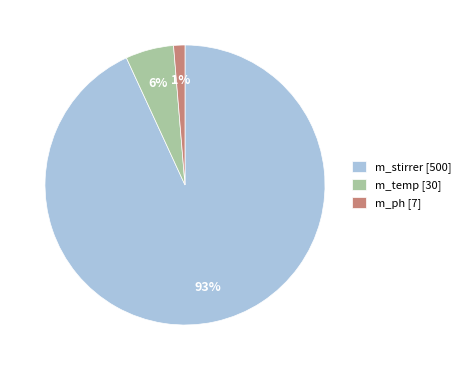

Count the number of slices in the pie.

3